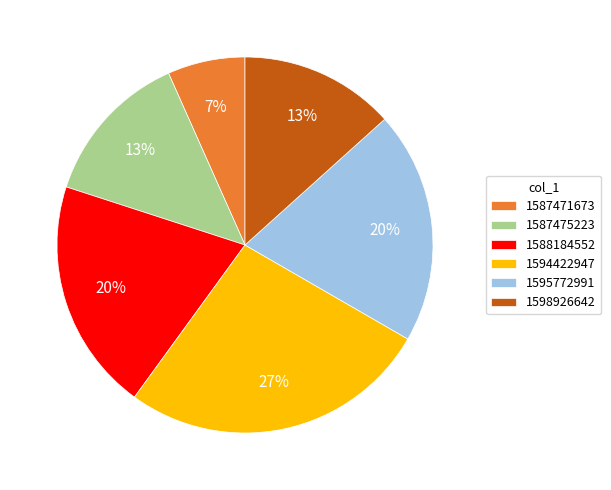

How many slices are in this pie chart?

6